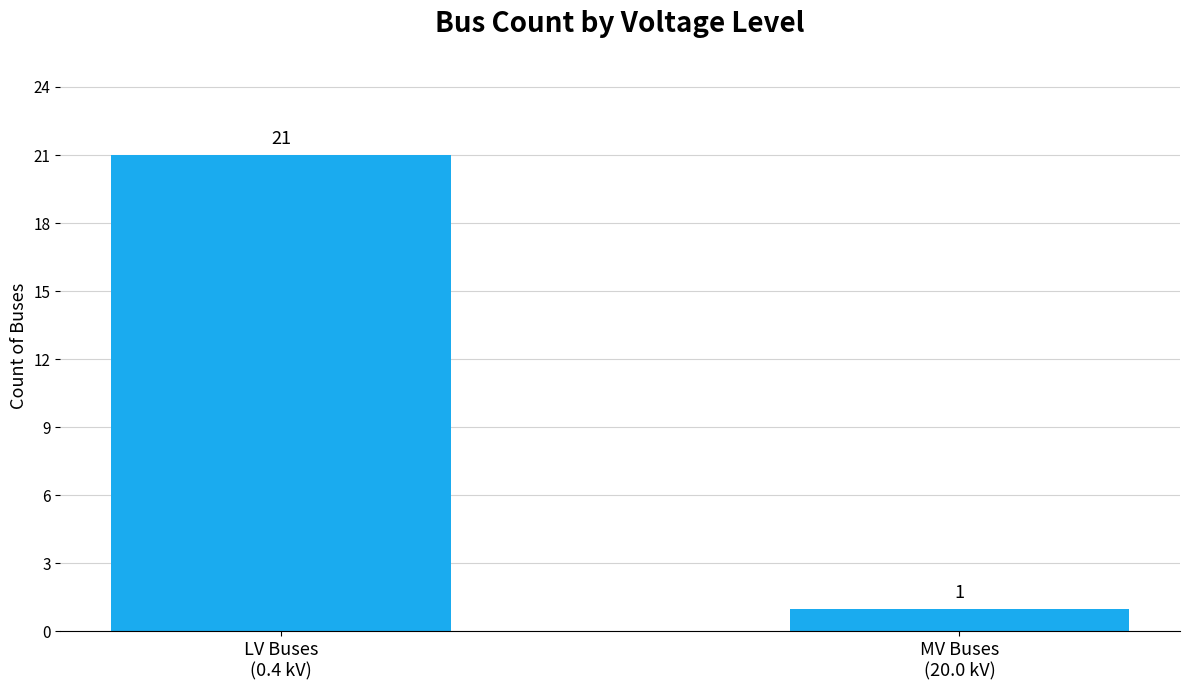

Rank the categories by value from lowest to highest.

MV Buses
(20.0 kV), LV Buses
(0.4 kV)